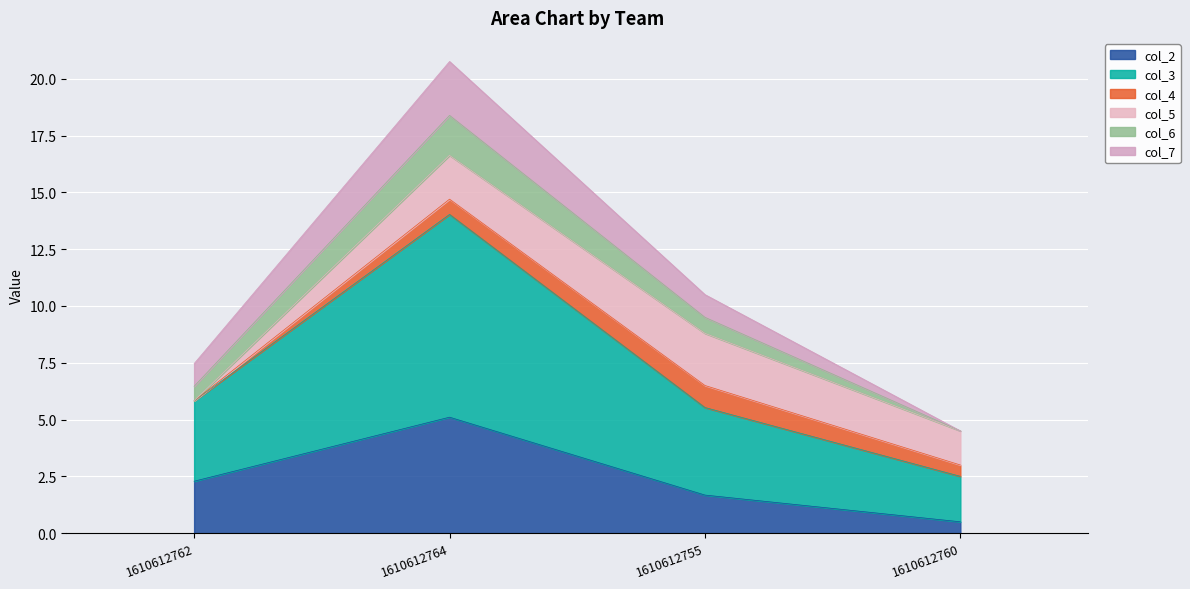

What is the highest value of the col_2 series?

5.1